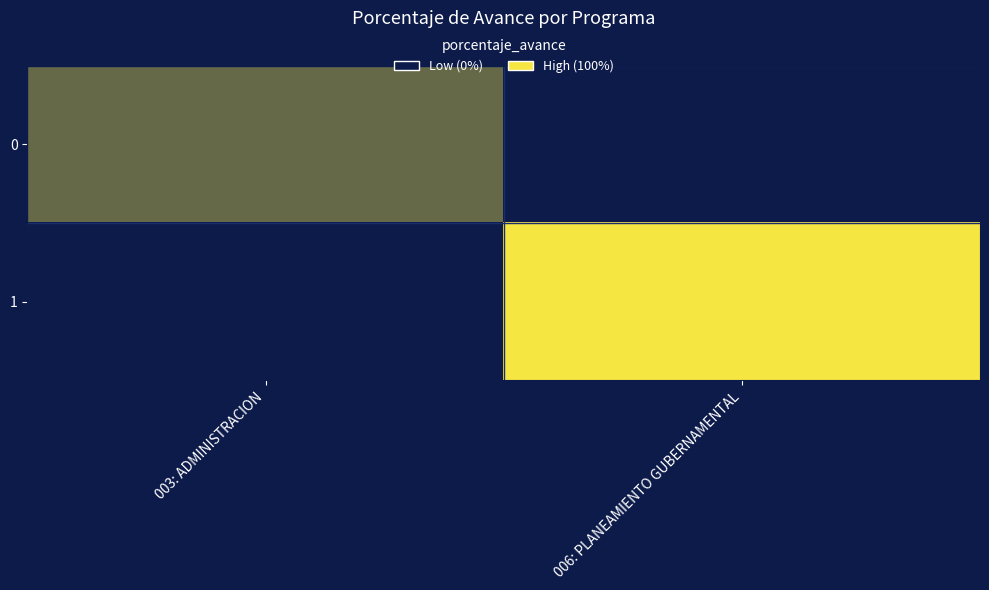

Reading left to right, extract all data points from this chart.

0: 003: ADMINISTRACION=38.6	006: PLANEAMIENTO GUBERNAMENTAL=0.0
1: 003: ADMINISTRACION=0.0	006: PLANEAMIENTO GUBERNAMENTAL=100.0